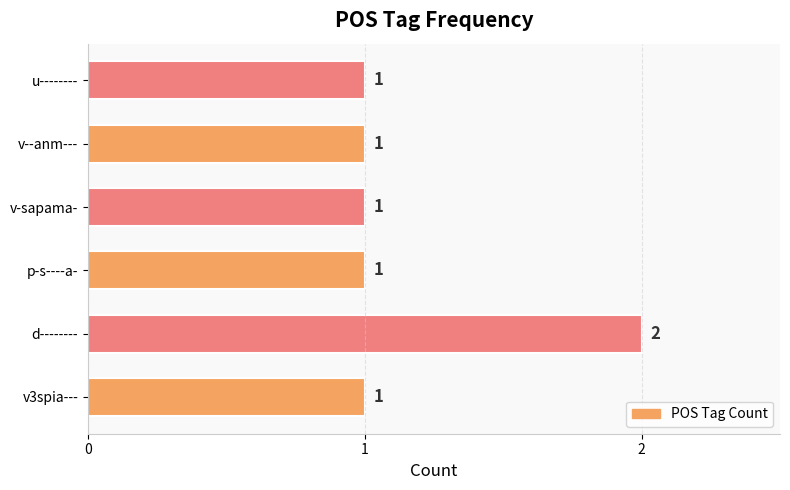

Which label corresponds to the largest value in the chart?

d--------